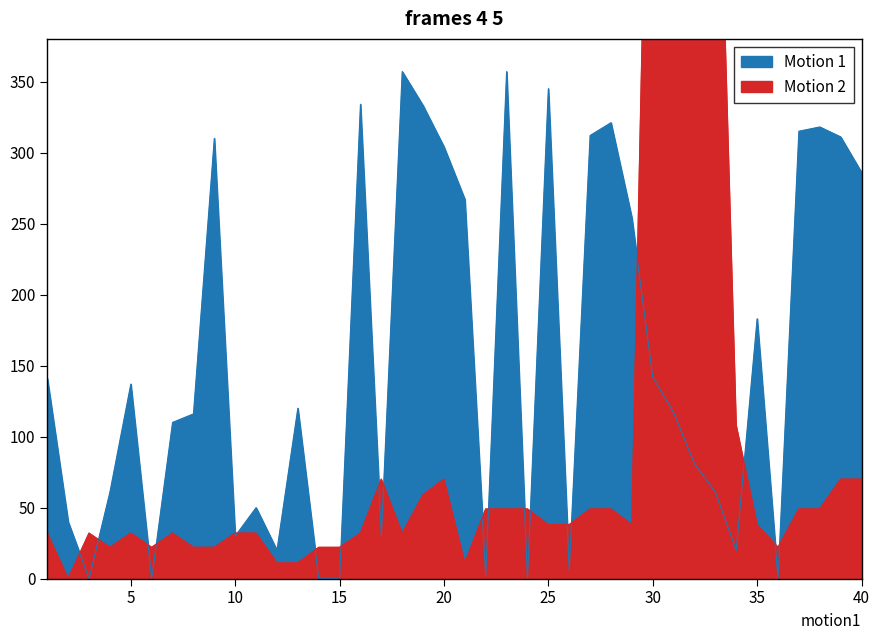

How many values in Motion 2 are above zero?

39